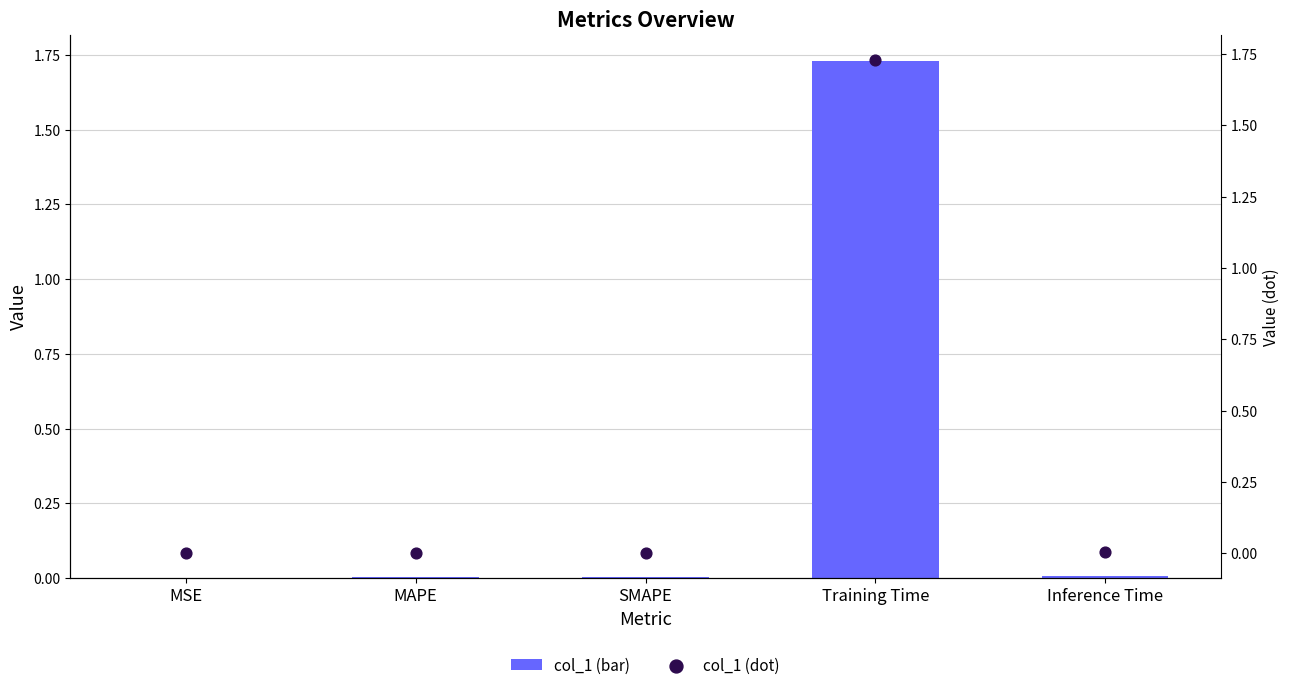

Which series has the largest Y range (max minus min)?

col_1